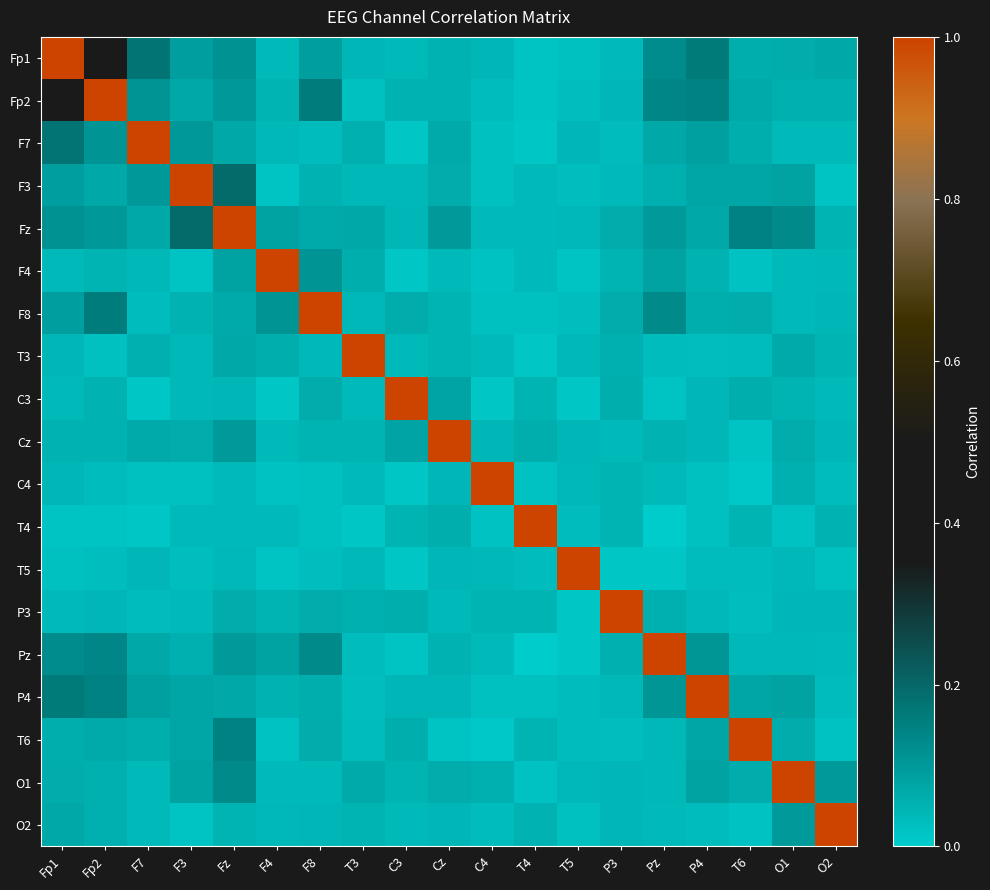

What is the total value across all series at P4?

2.2